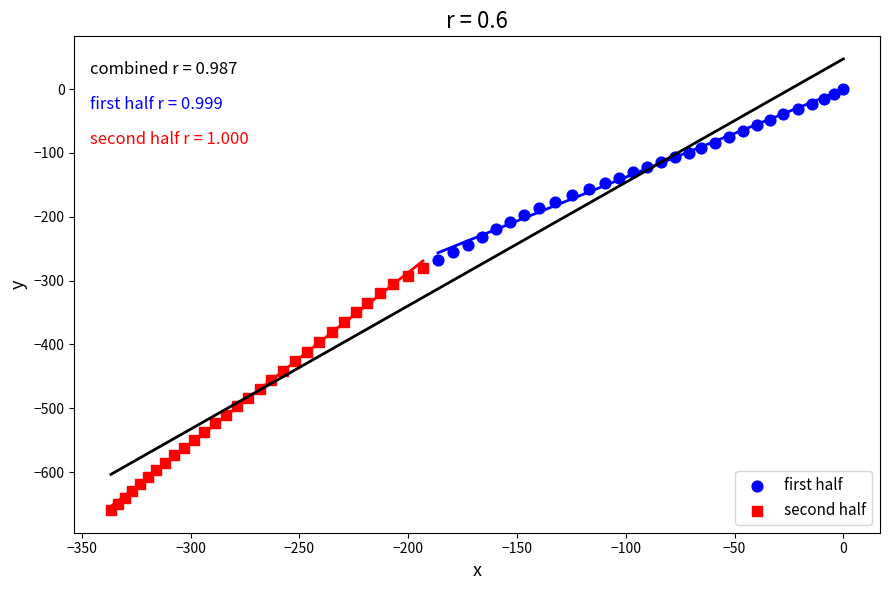

Which series has the largest Y range (max minus min)?

second half